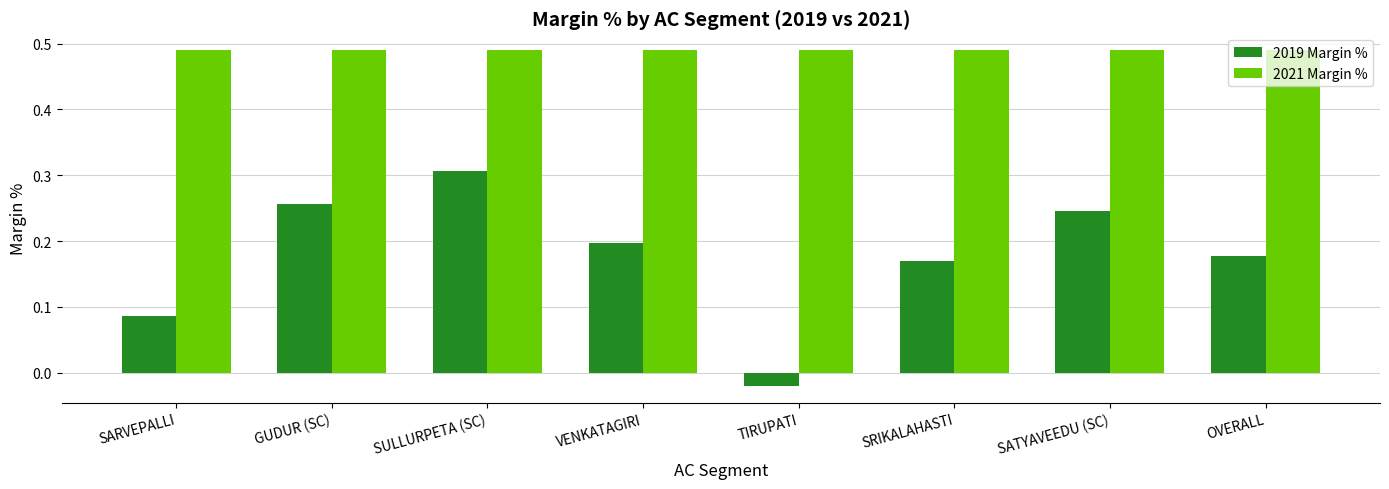

How many distinct data groups are displayed?

2